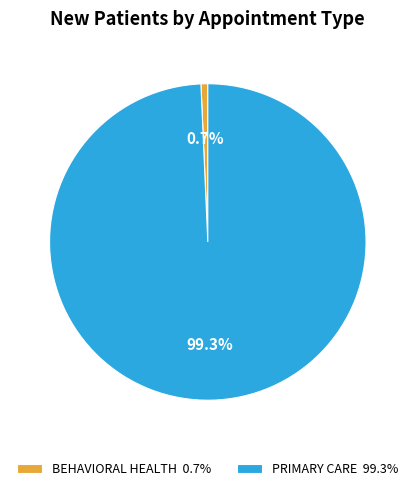

How many segments does this pie chart have?

2